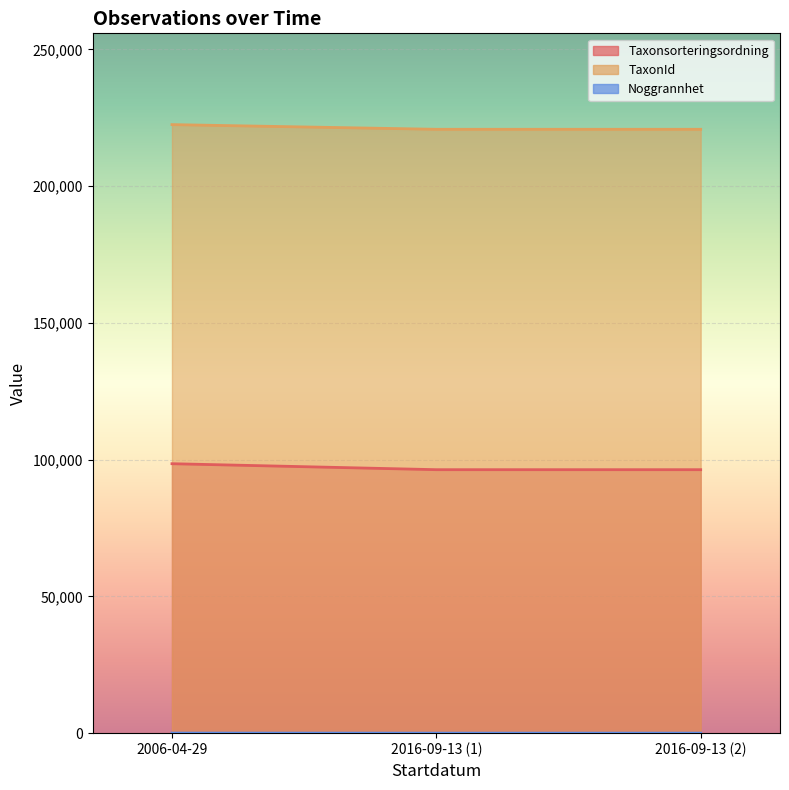

What value does the TaxonId series have at 2016-09-13 (2), to the nearest 10?

220790